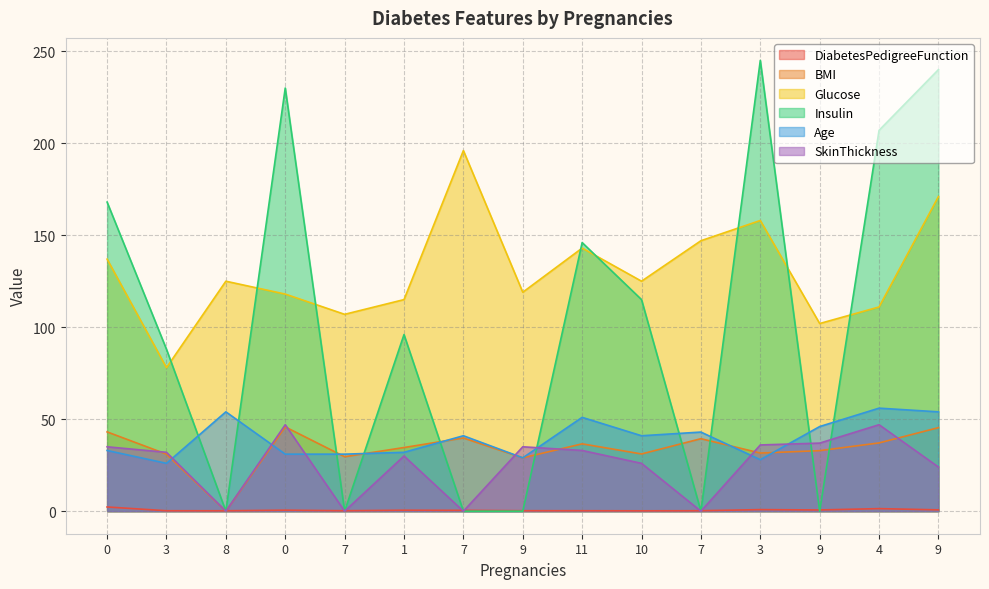

Is the value of Insulin at 3 greater than the value of DiabetesPedigreeFunction at 9?

Yes